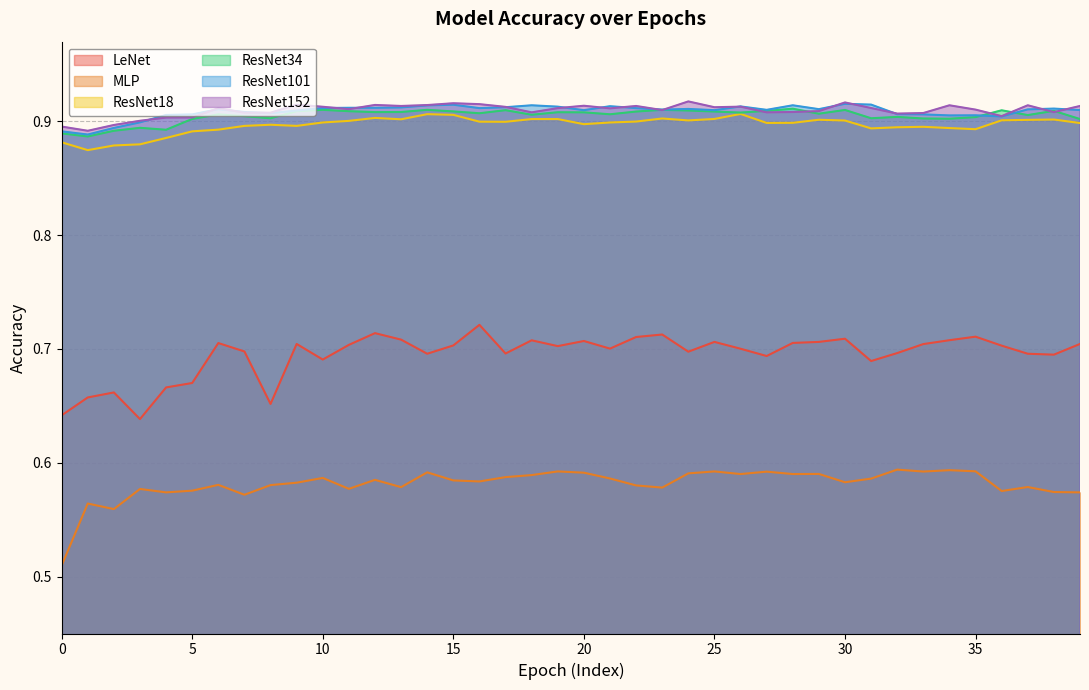

Count the ResNet18 values in the range 0 to 1.

40